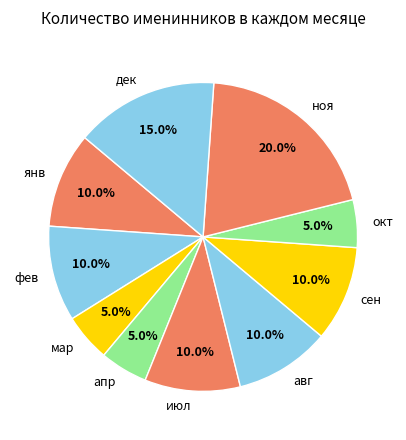

What portion of the pie excludes фев?

90.0%